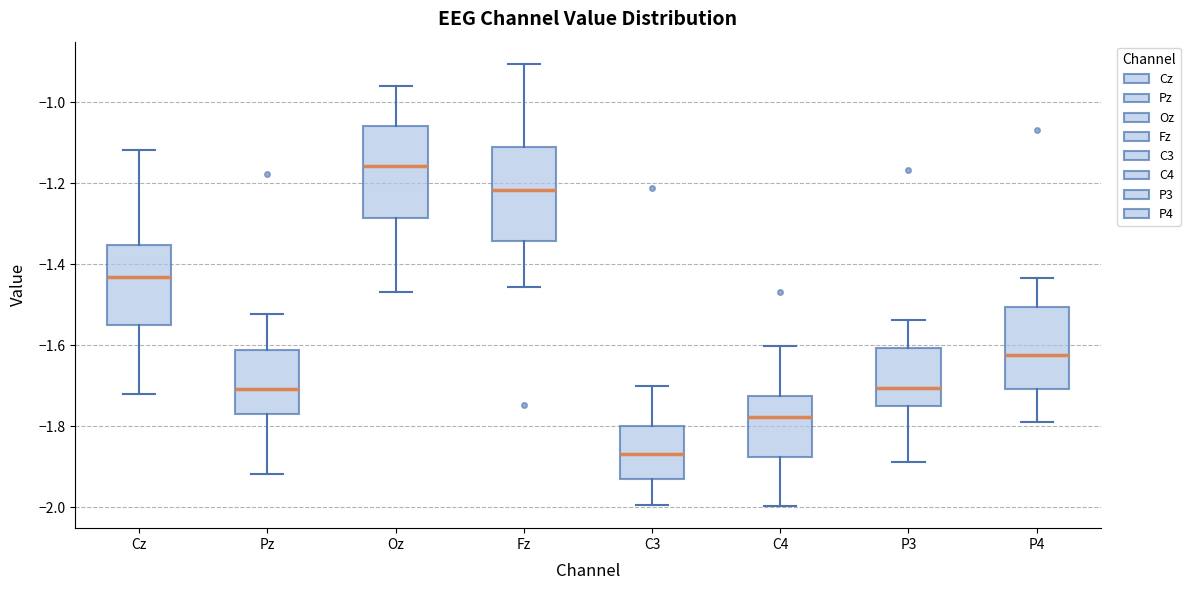

Where does the lower whisker of the box for Oz end on the y-axis? The values are not printed on the chart, so give them approximately, as read against the axis.

-1.46